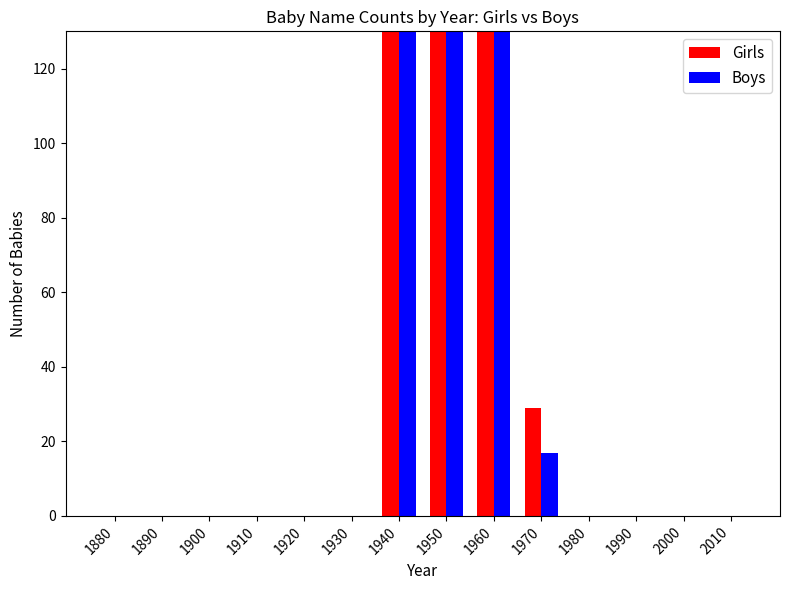

What is the value of the Girls bar at the 7th from the left?

403